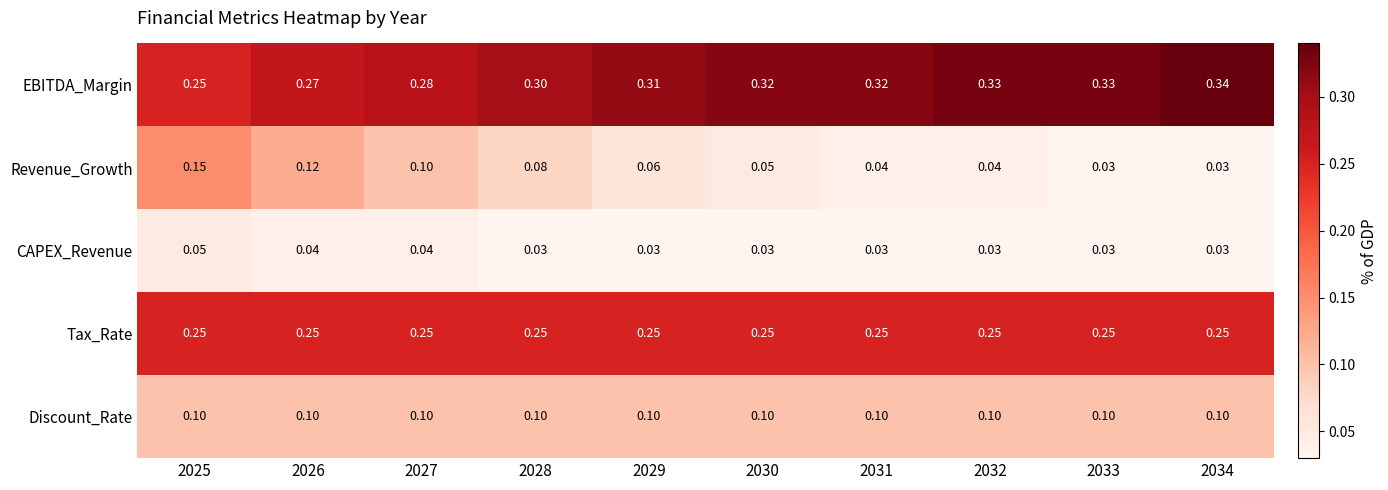

Which series has the largest total across all categories?

EBITDA_Margin